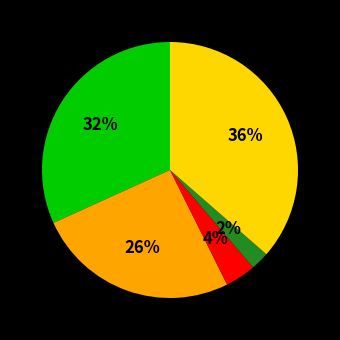

To the nearest percent, what is the average slice percentage?

20%